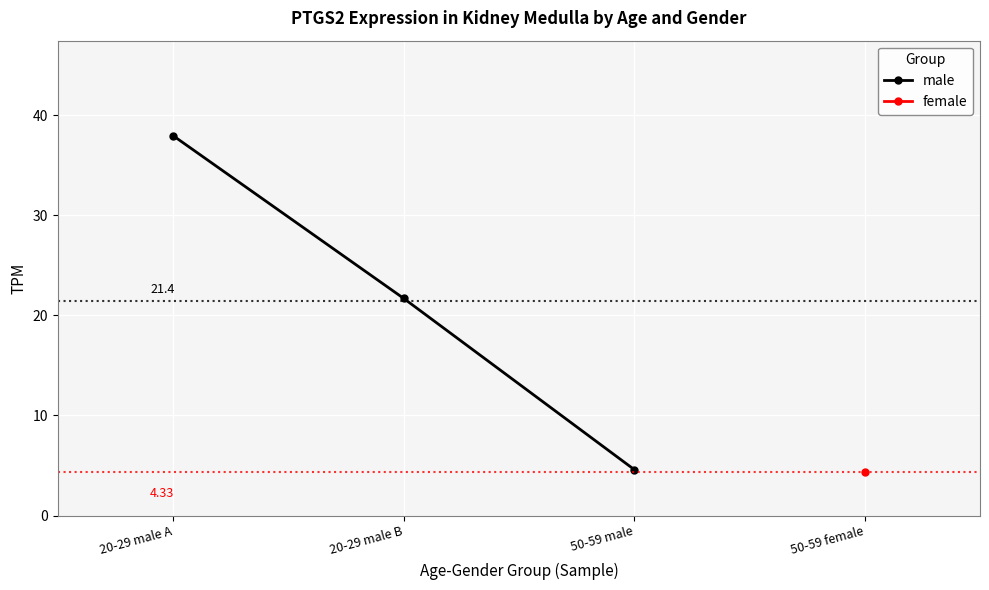

The value at 20-29 male A is 9.5. True or false?

False